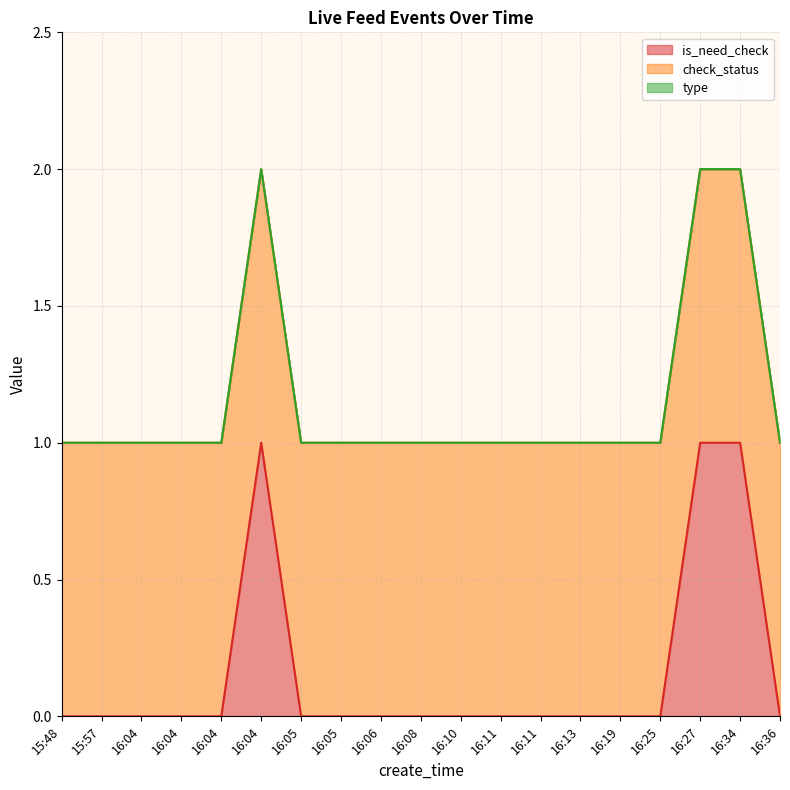

What is the label of the 15th point from the right?

16:04